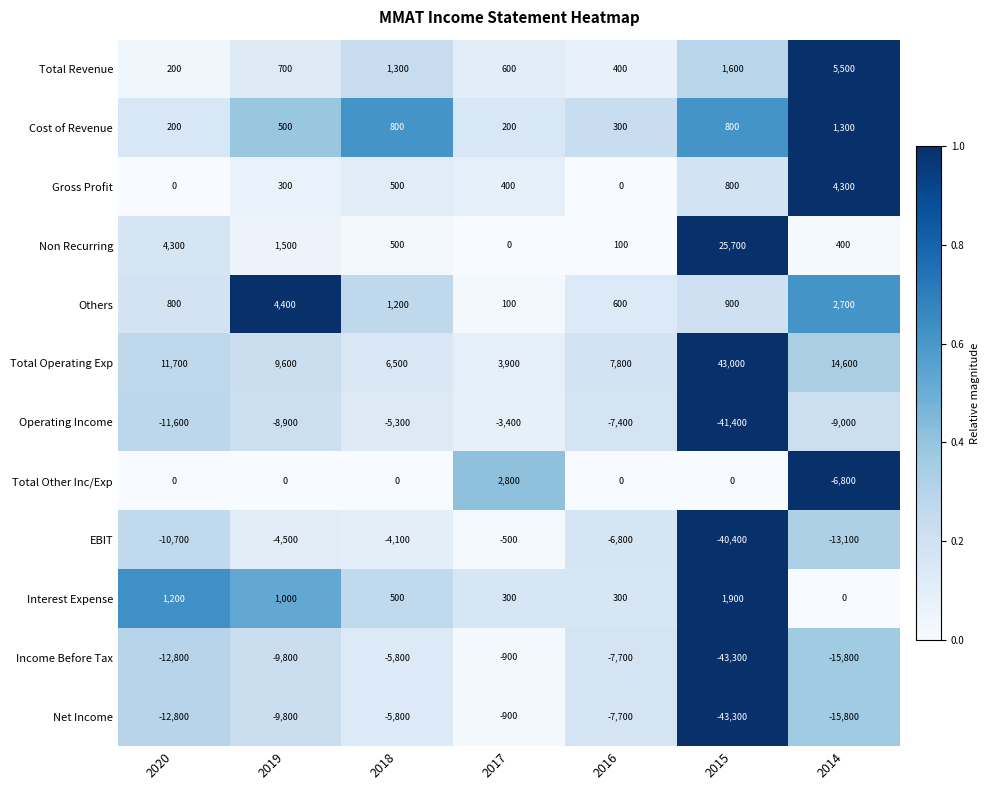

Read the Others value at 2018.

1200